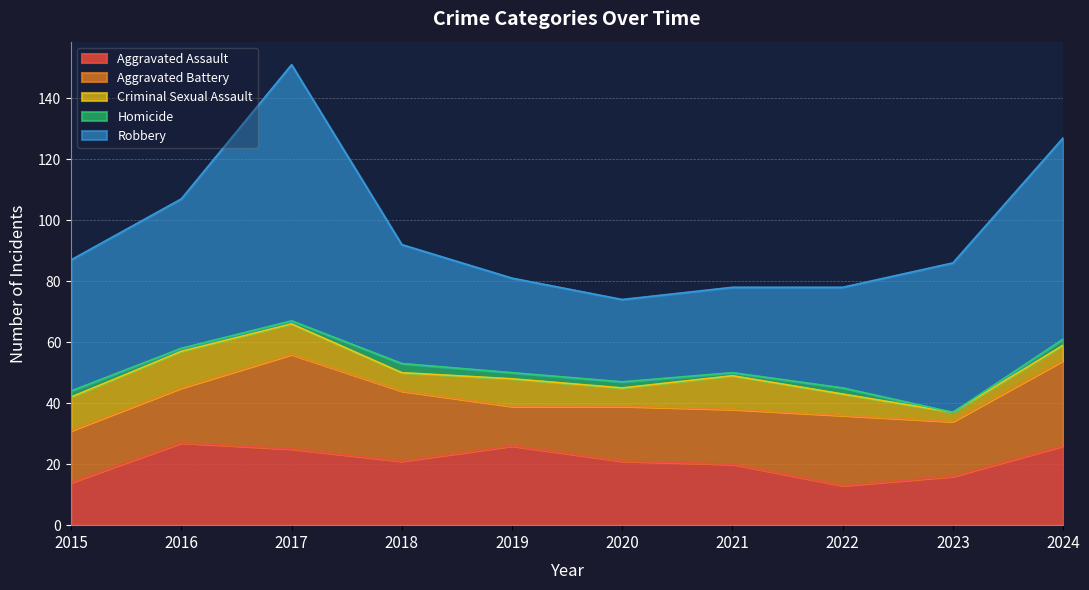

What is the sum of the Aggravated Battery values at 2017 and 2023?

49